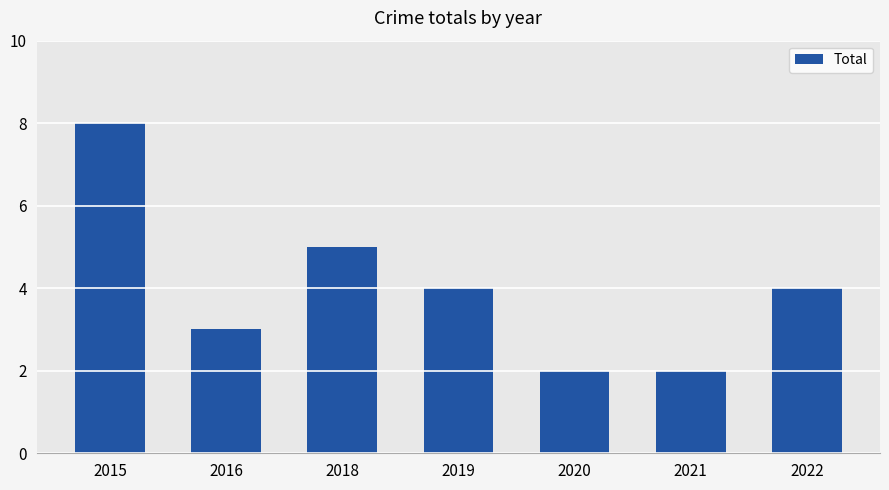

Reading left to right, what are all the values shown in this chart?

8	3	5	4	2	2	4